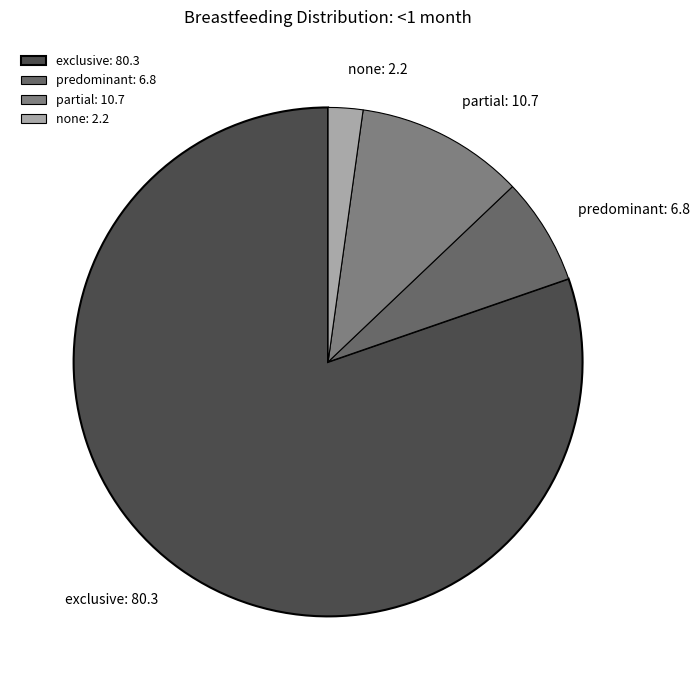

Which slice represents more than half of the pie?

exclusive